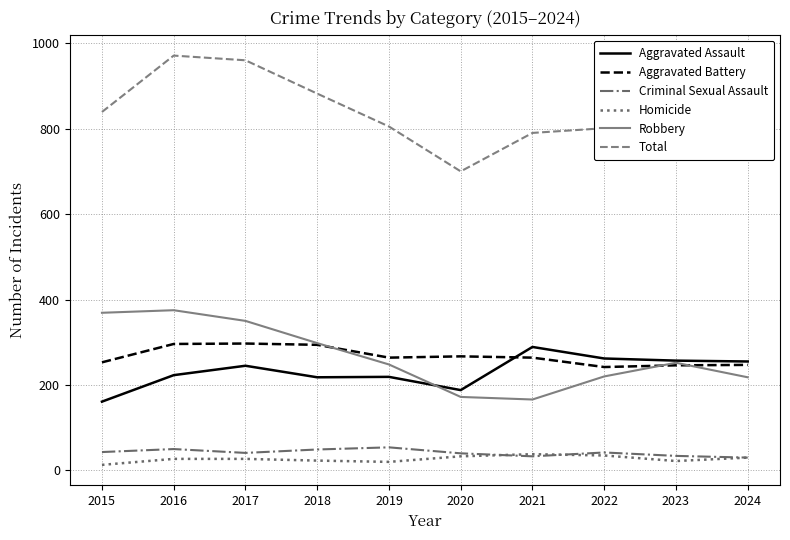

Which series has the largest total across all categories?

Total